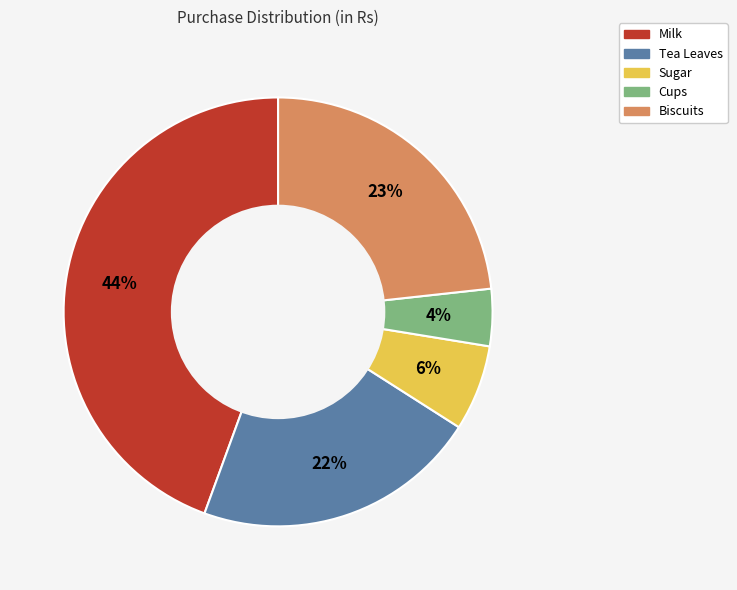

To the nearest percent, what is the average slice percentage?

20%